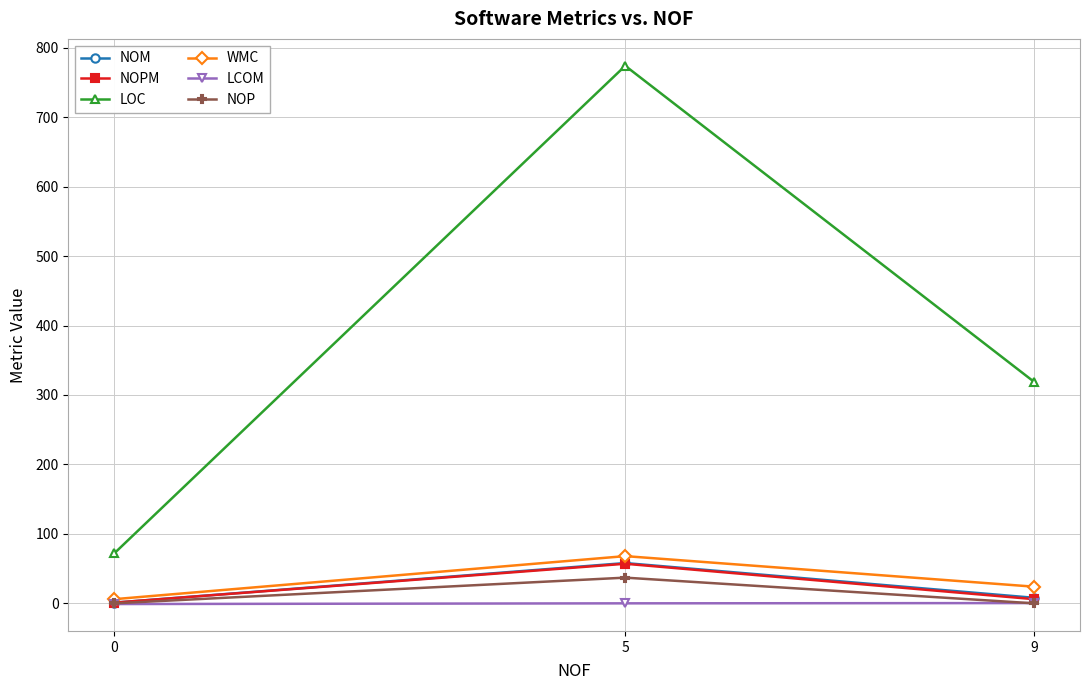

Does the chart have visible grid lines?

Yes